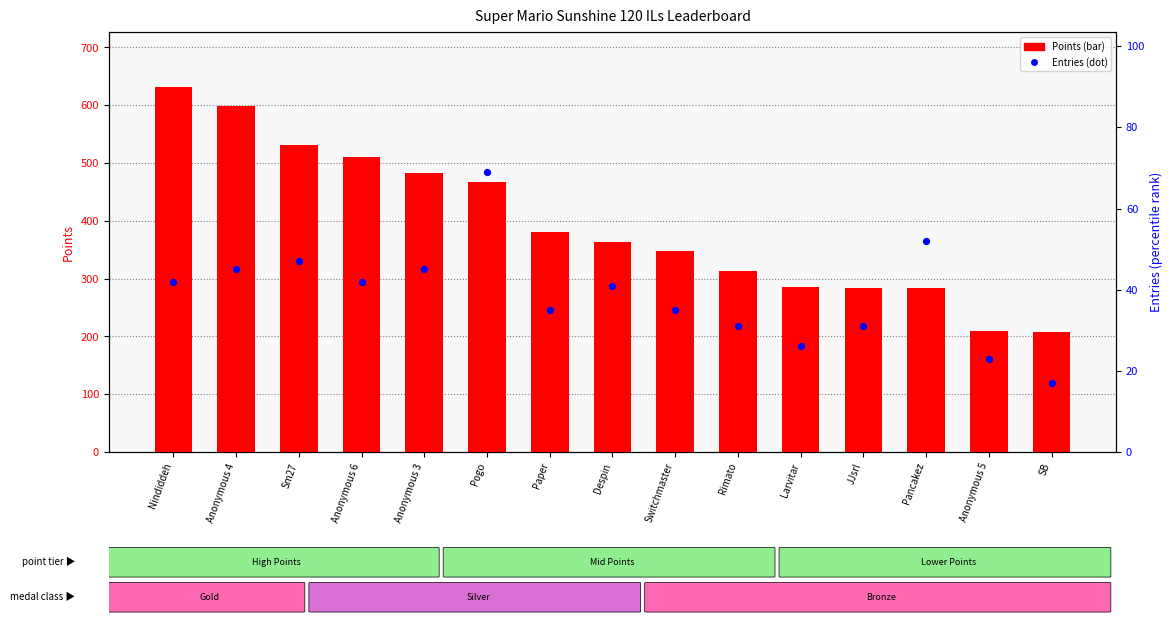

What are all the series names shown in the legend?

Points, Entries